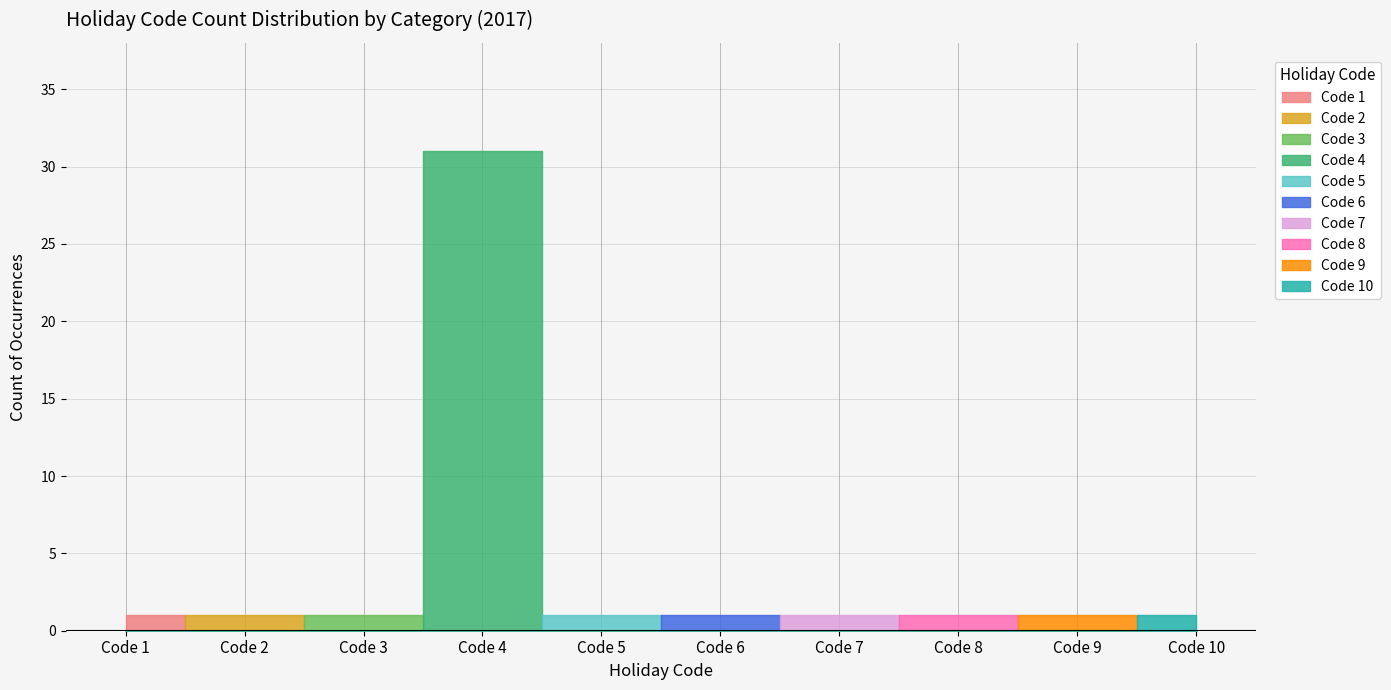

What is the value of the 1st point from the left?

1